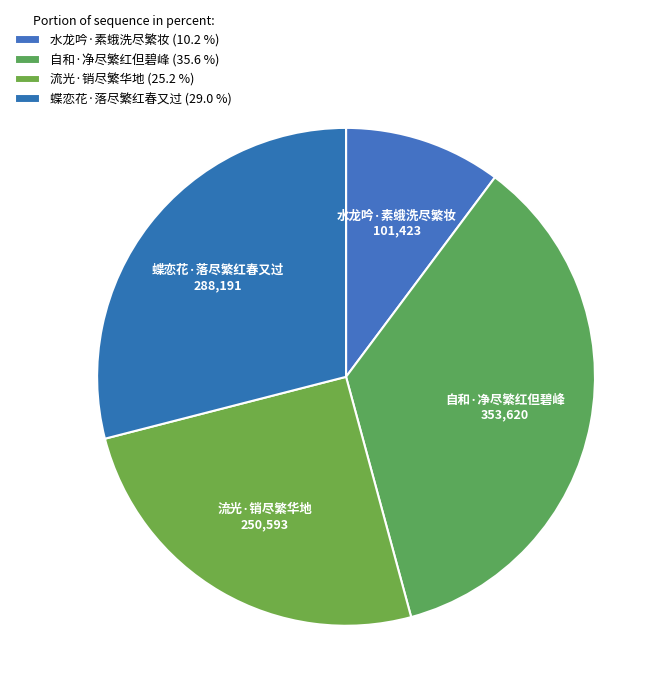

Which category has the smallest portion of the pie?

水龙吟·素蛾洗尽繁妆